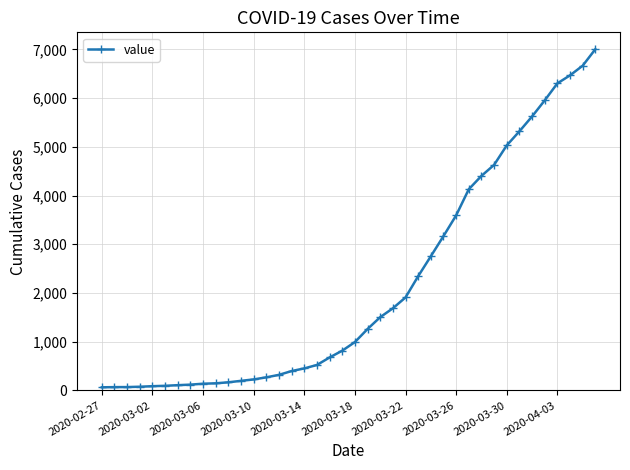

What is the difference between the second highest and minimum values?

6602